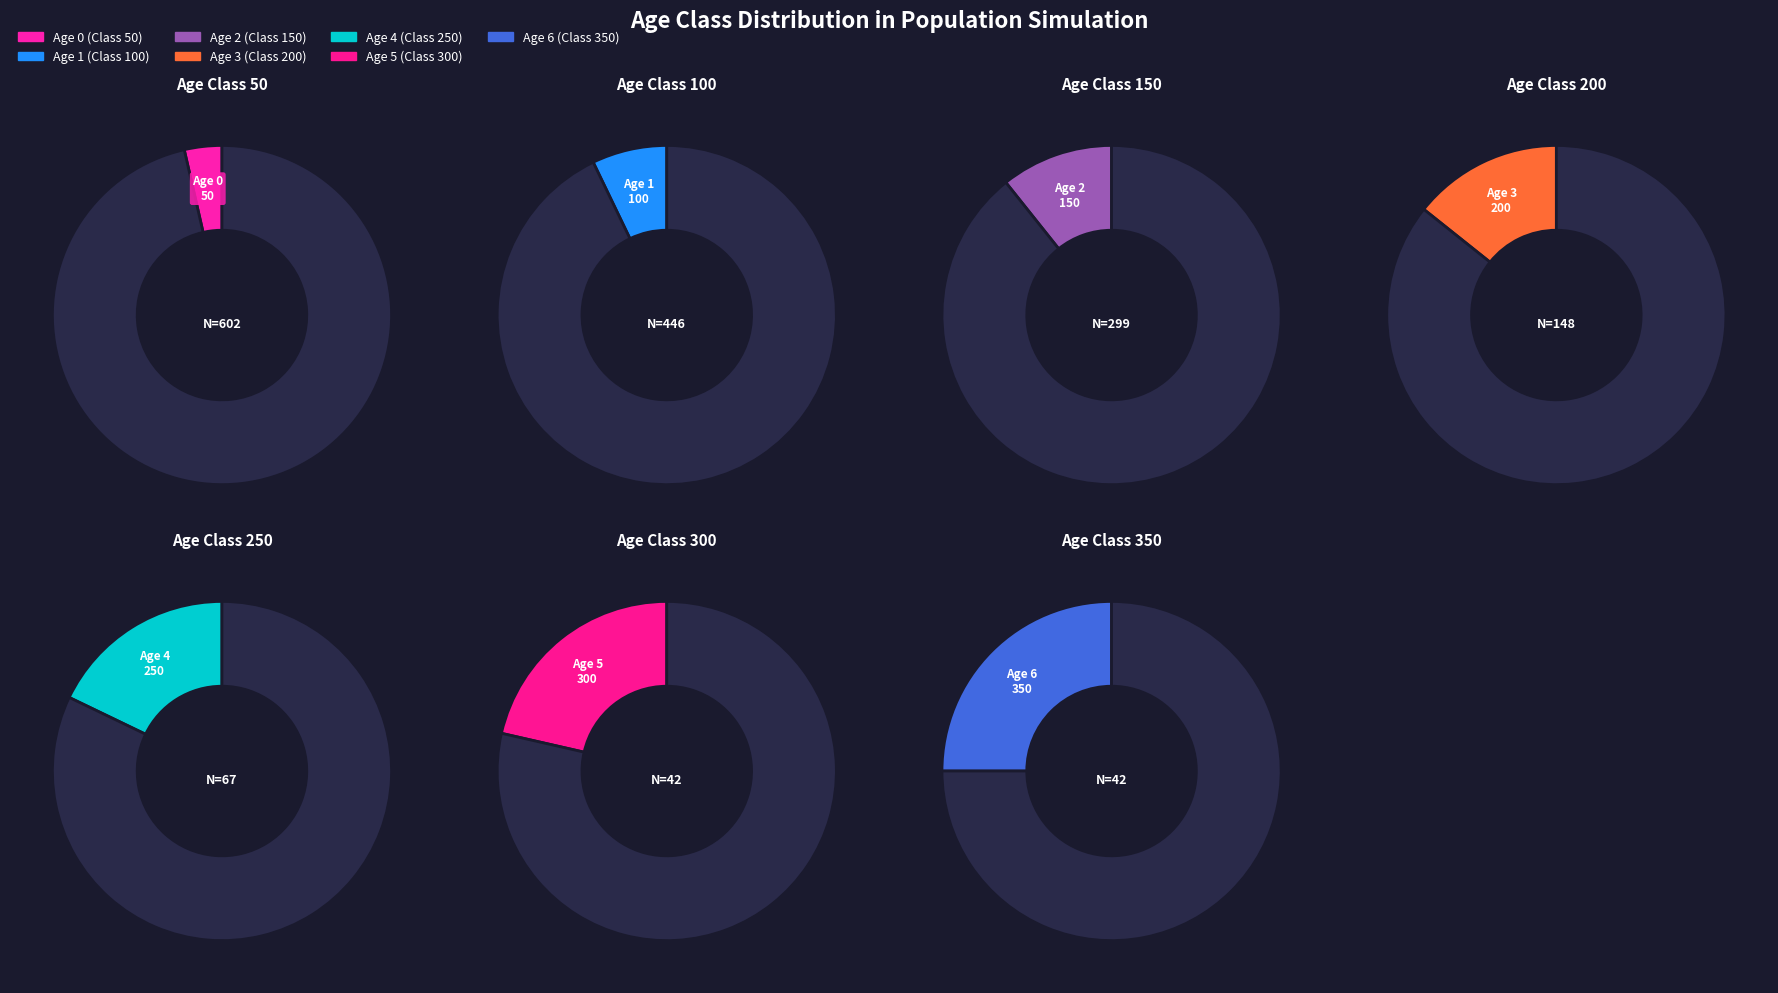

To the nearest percent, what portion does Age 6 represent?

25%